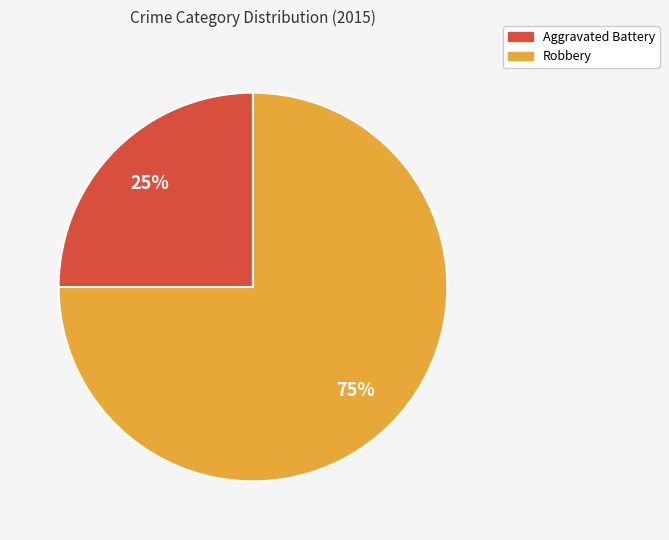

To the nearest percent, what is the average slice percentage?

50%